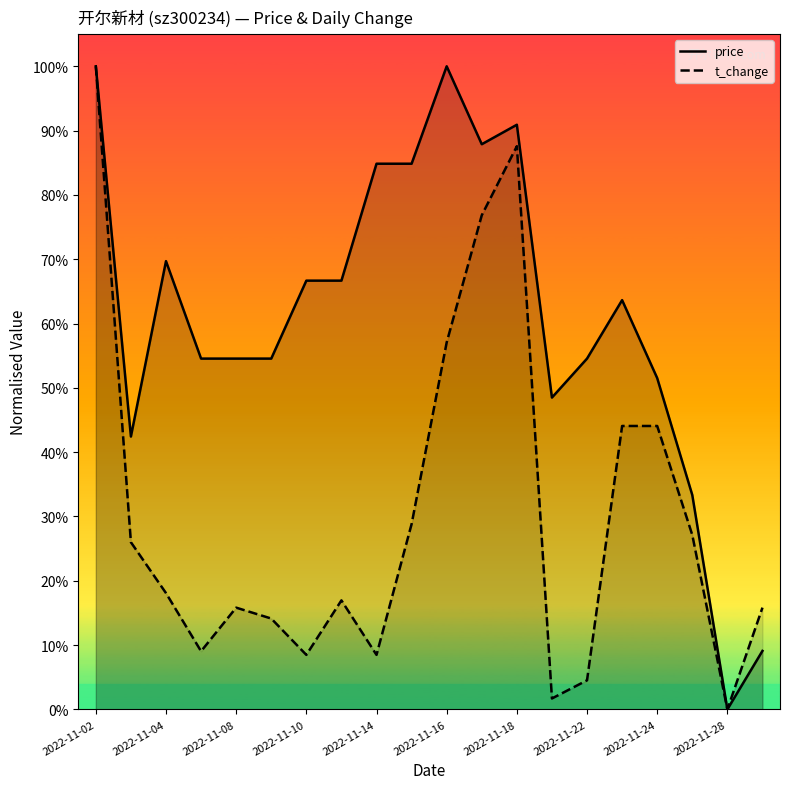

Count the number of data series in this chart.

2